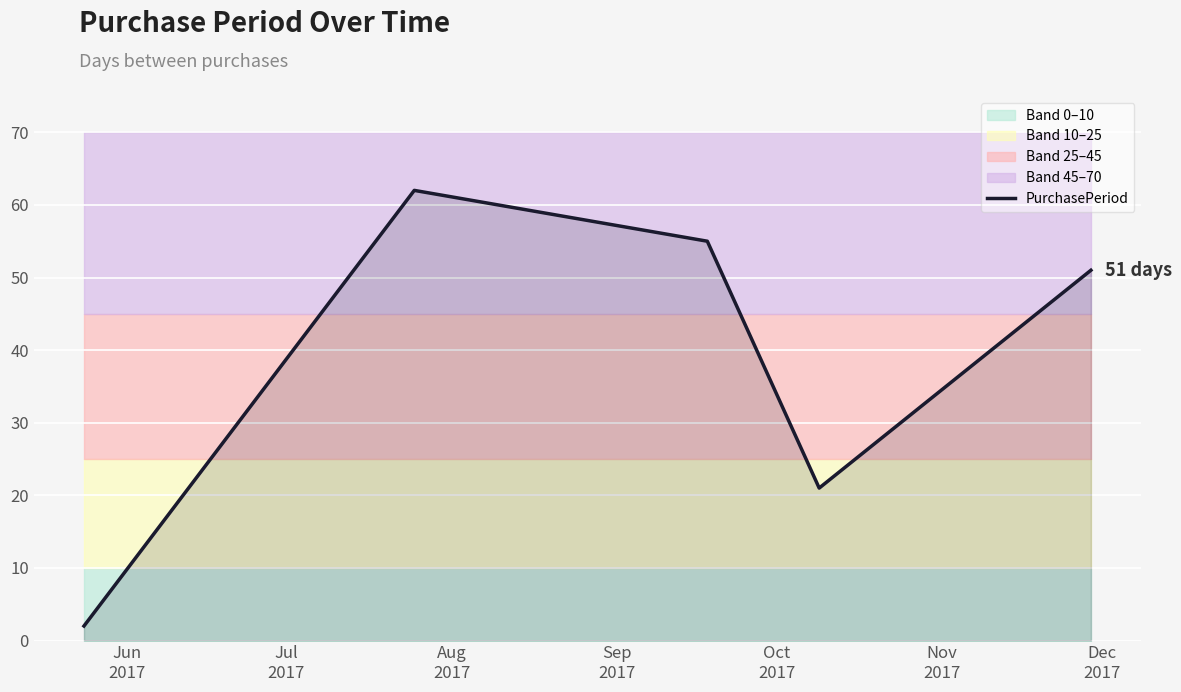

What is the maximum value for PurchasePeriod?

62